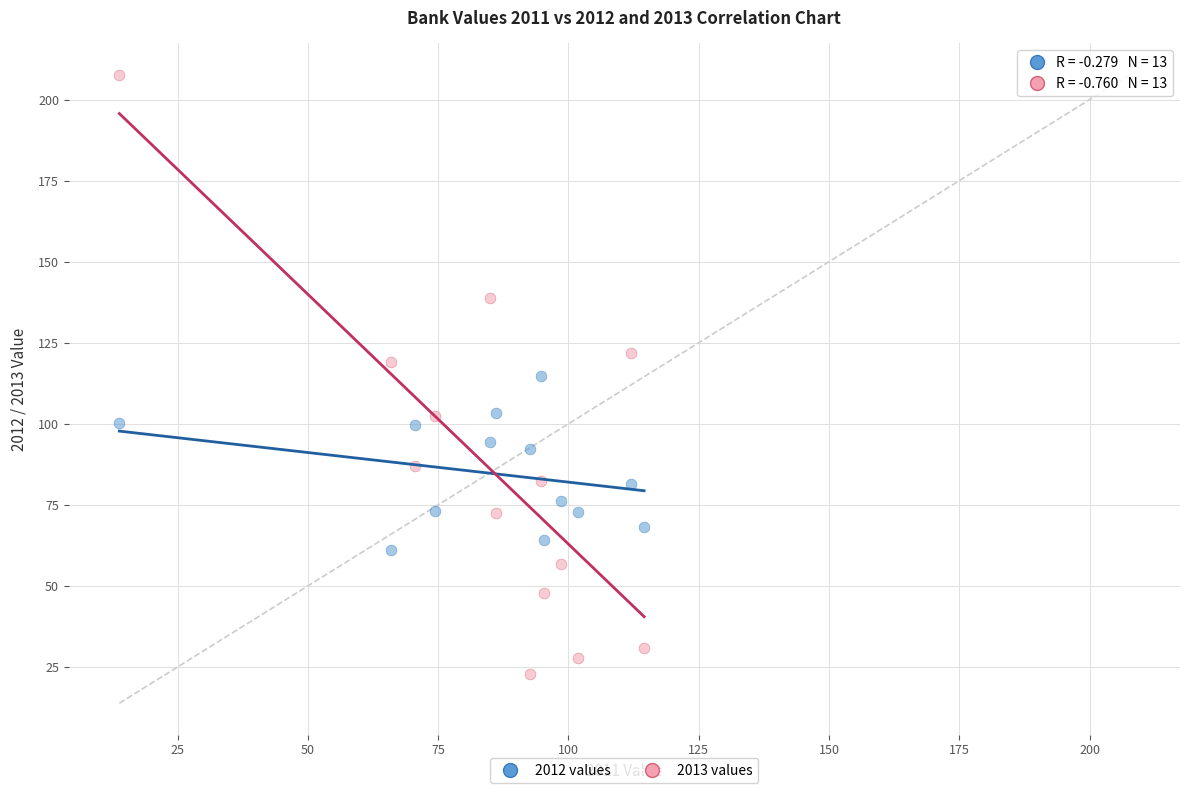

Across all data points, what is the range of Y values (max minus min)?

184.8